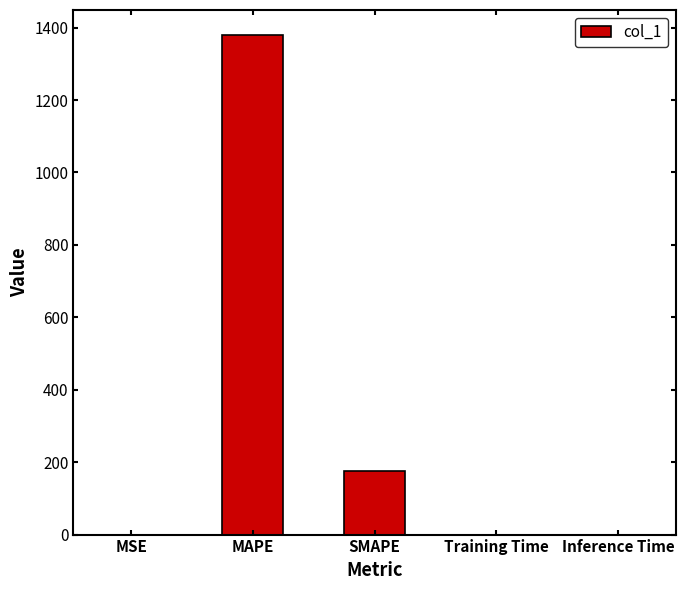

True or false: the data shows 257.8 at SMAPE.

False